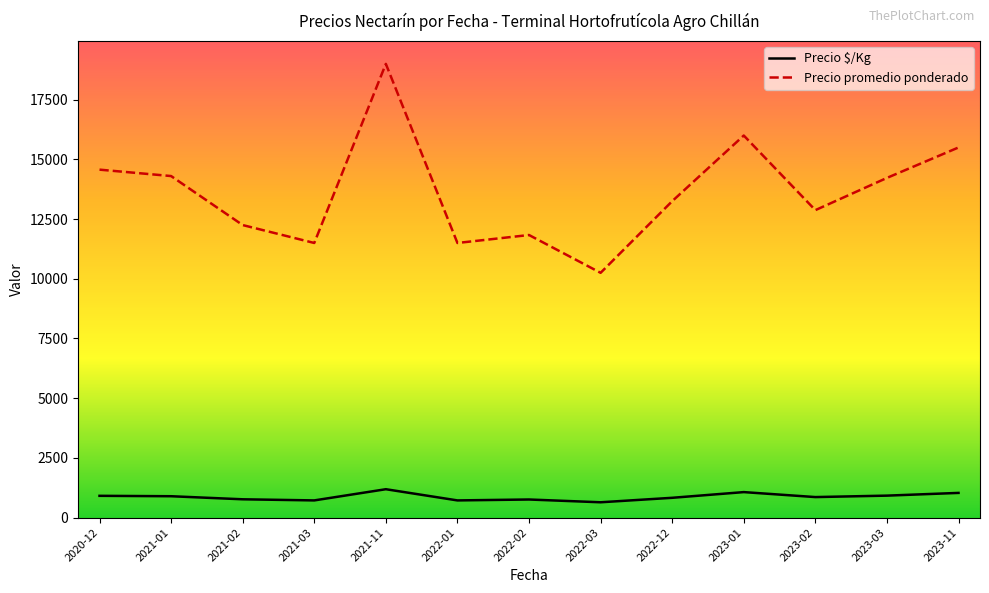

What is the difference between the Precio promedio ponderado values at 2022-12 and 2021-02?

1000.0